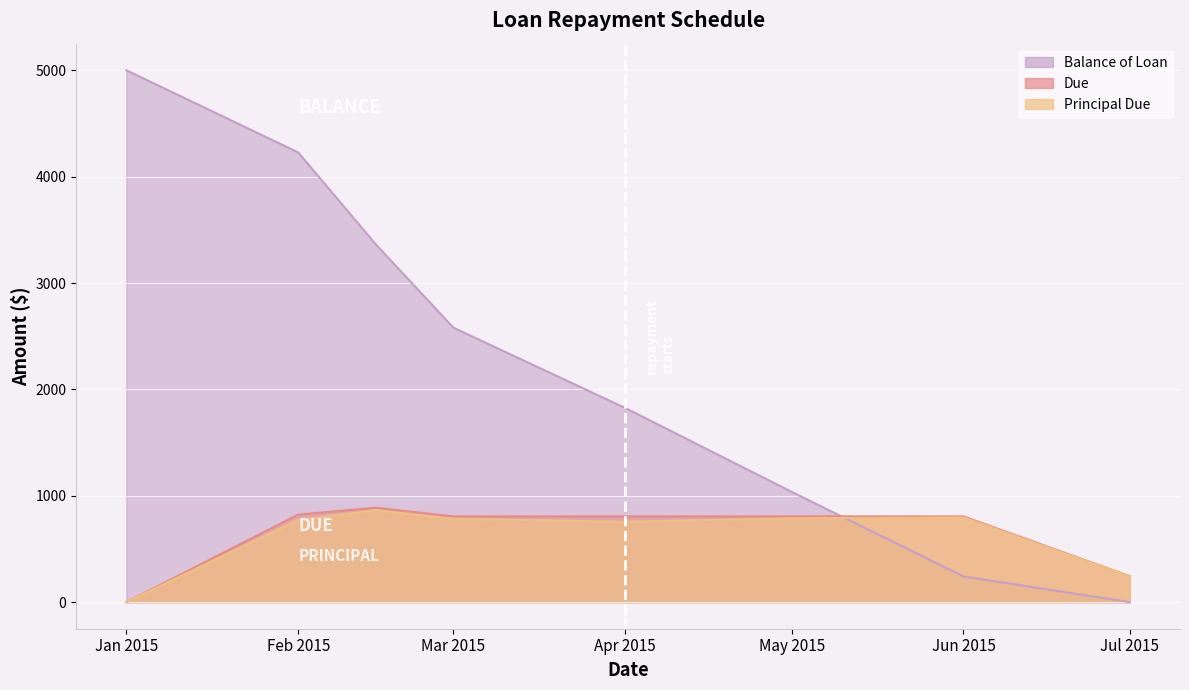

How many values in Due are above zero?

7